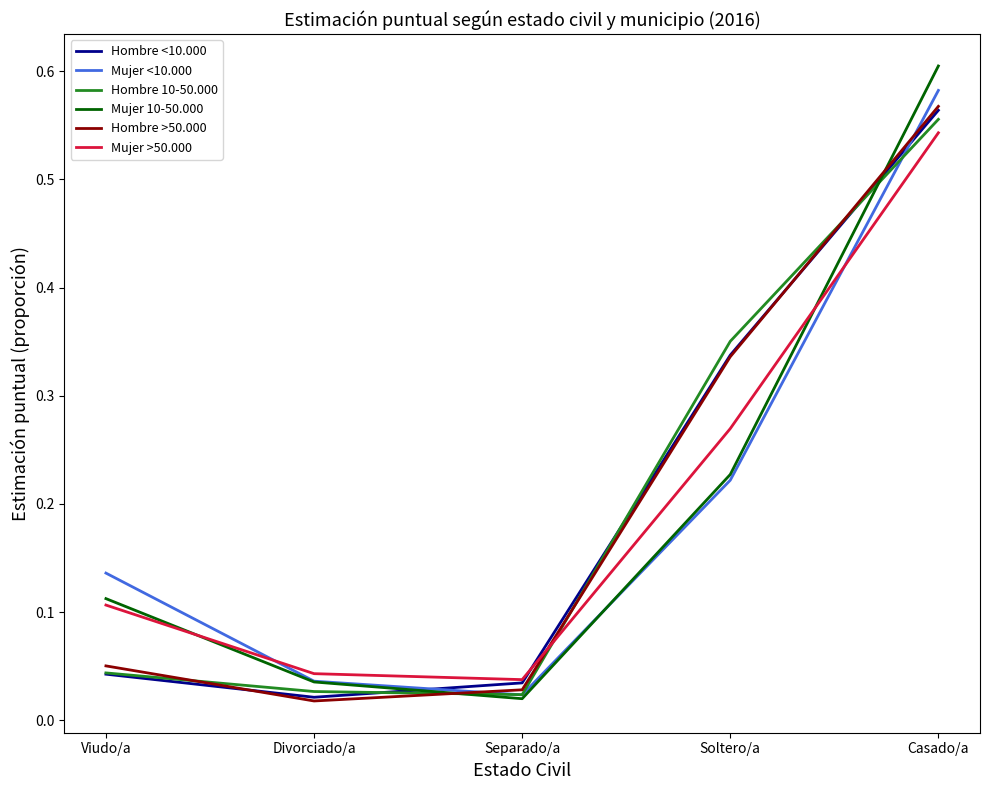

What position from the left is Casado/a?

5